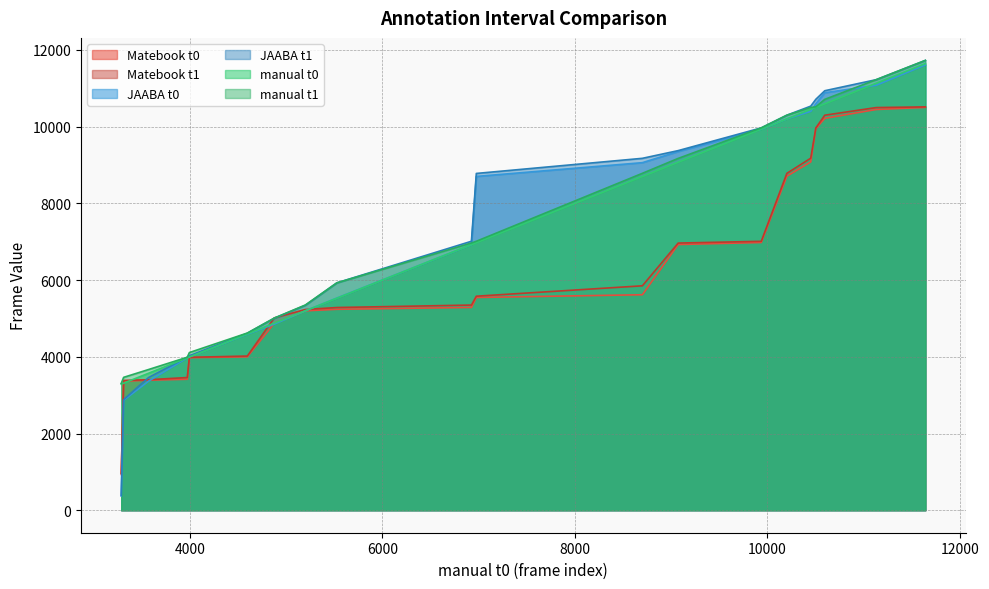

Which series has the widest spread of values?

JAABA t1